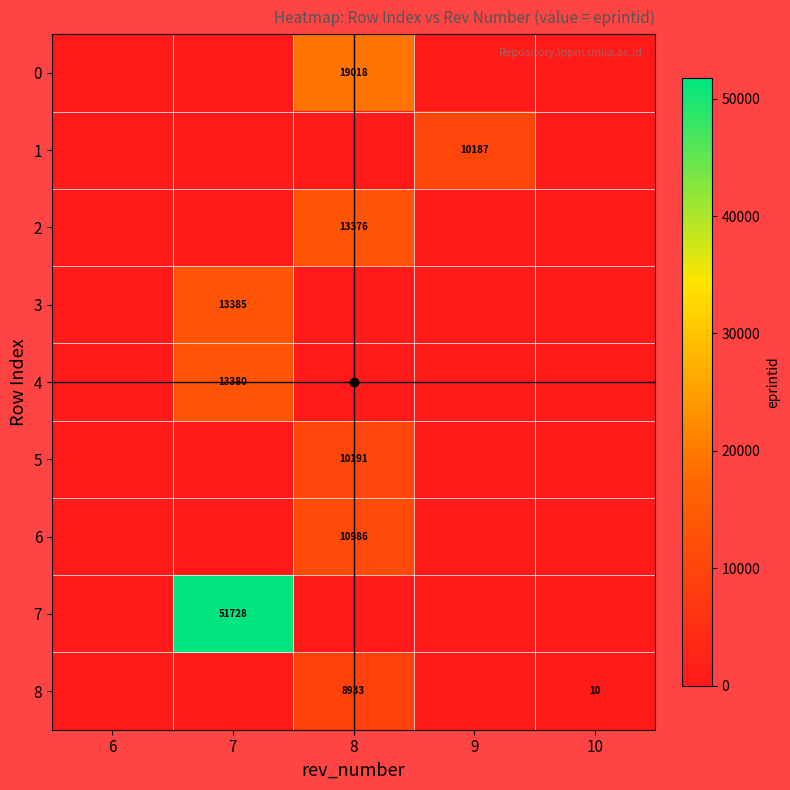

Which series has the widest spread of values?

7